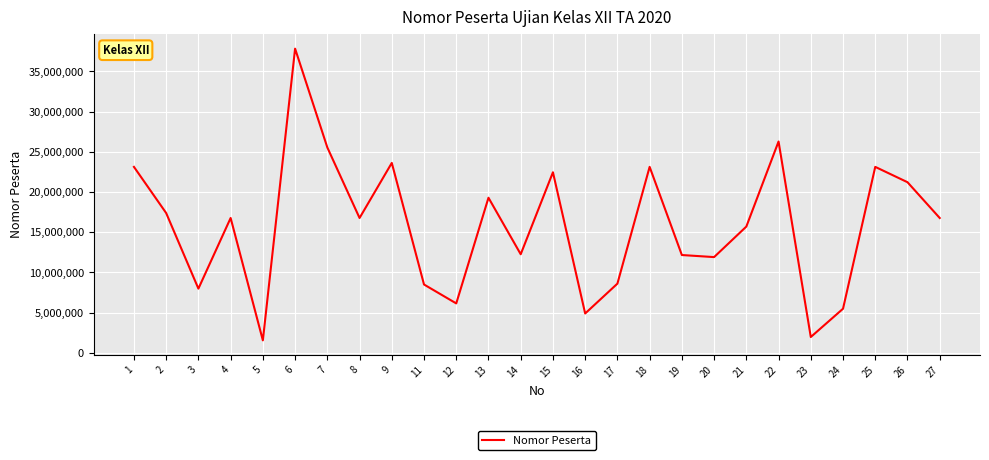

True or false: the data shows 6902750 at 14.

False